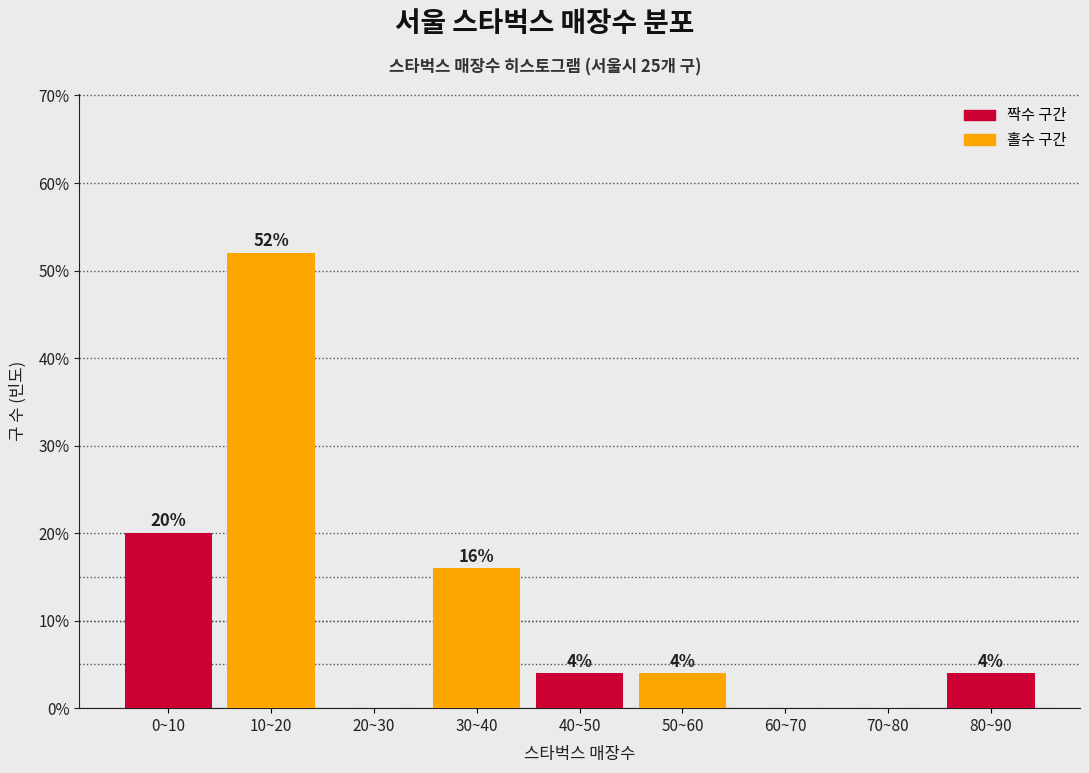

Reading right to left, list all the values displayed in this chart.

80~90=4	70~80=0	60~70=0	50~60=4	40~50=4	30~40=16	20~30=0	10~20=52	0~10=20